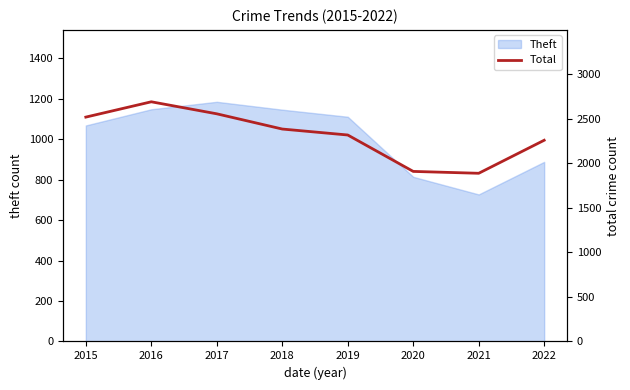

True or false: the data shows 2557 at 2017.

True